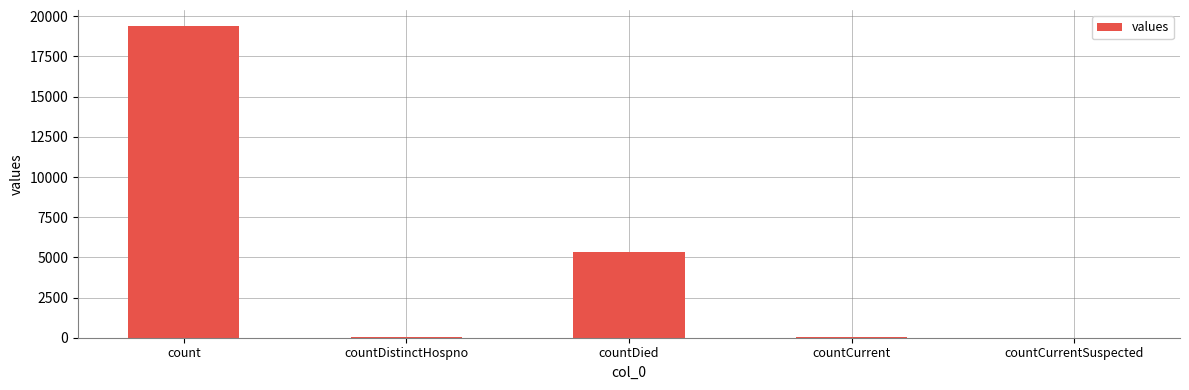

Does the chart contain stacked bars?

No